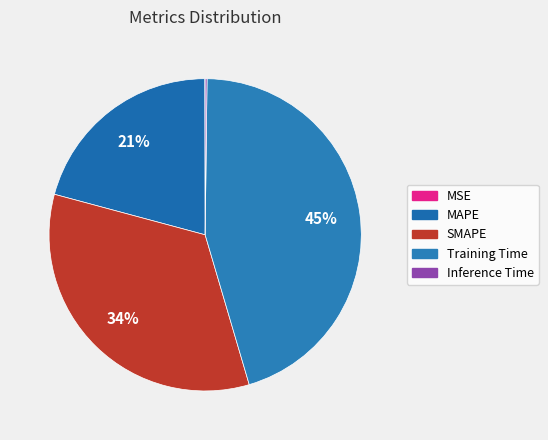

Which slice is the smallest?

MSE